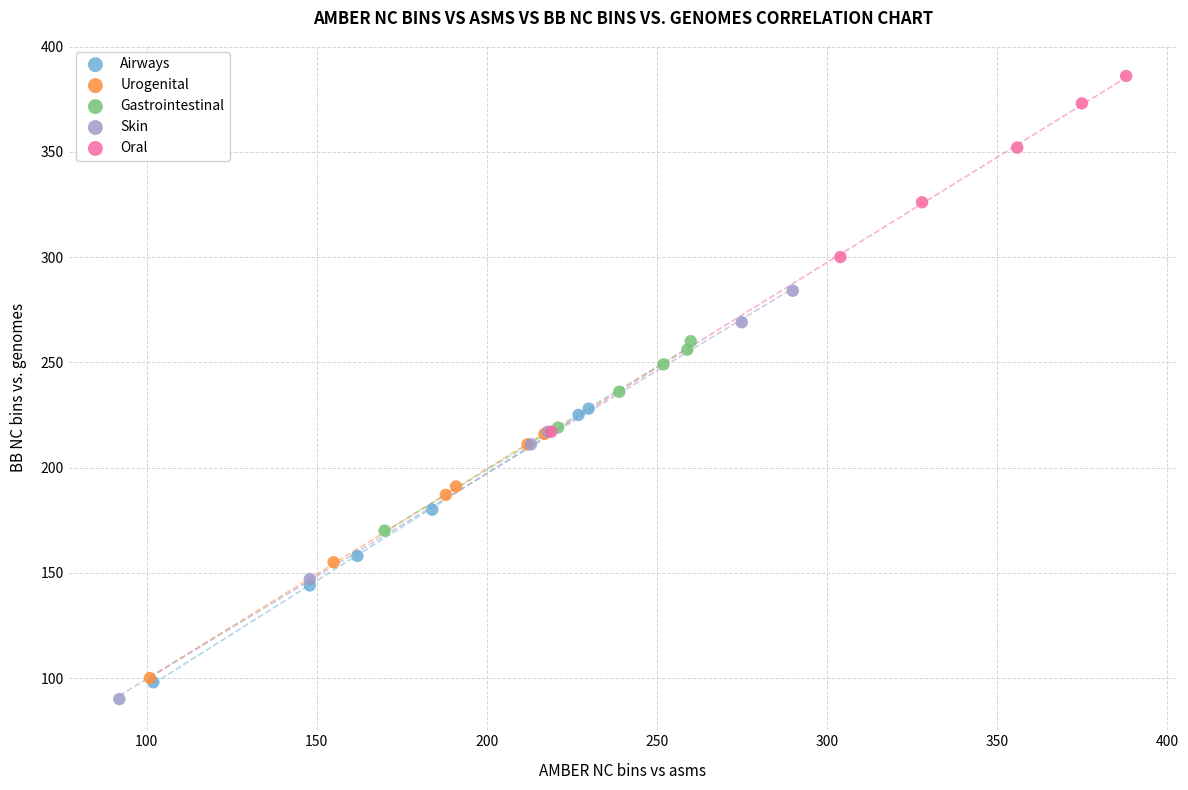

Which series has the largest Y range (max minus min)?

Skin